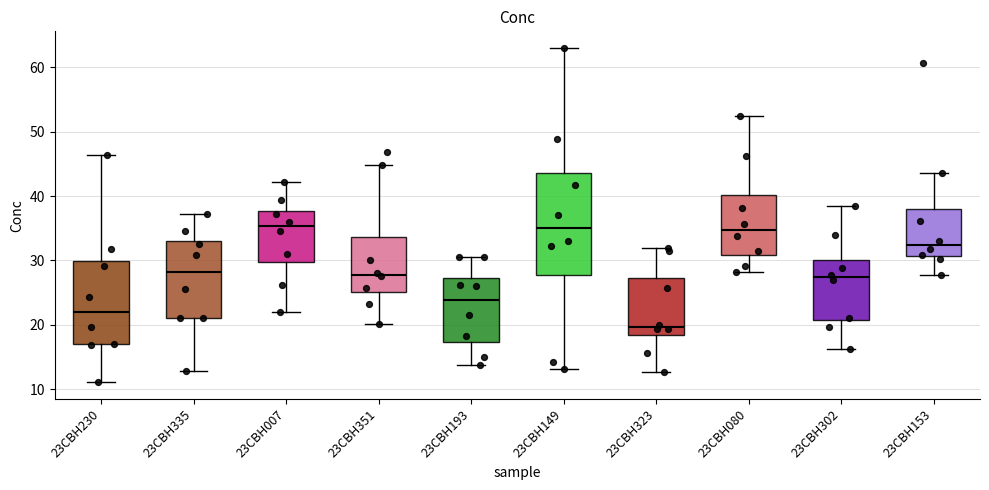

Where does the lower whisker of the box for 23CBH230 end on the y-axis? The values are not printed on the chart, so give them approximately, as read against the axis.

11